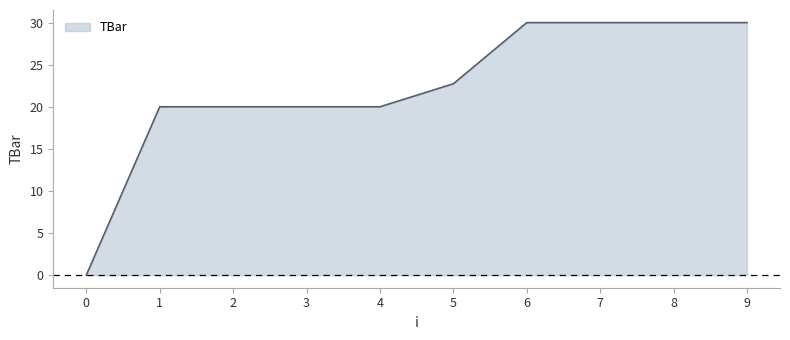

Read the value at 3.

20.0